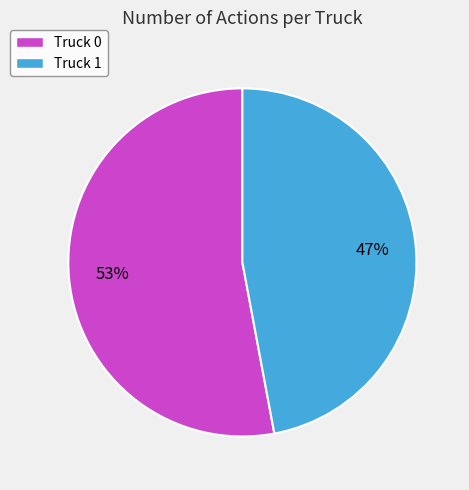

Is it true that Truck 0 is 59% of the pie?

False